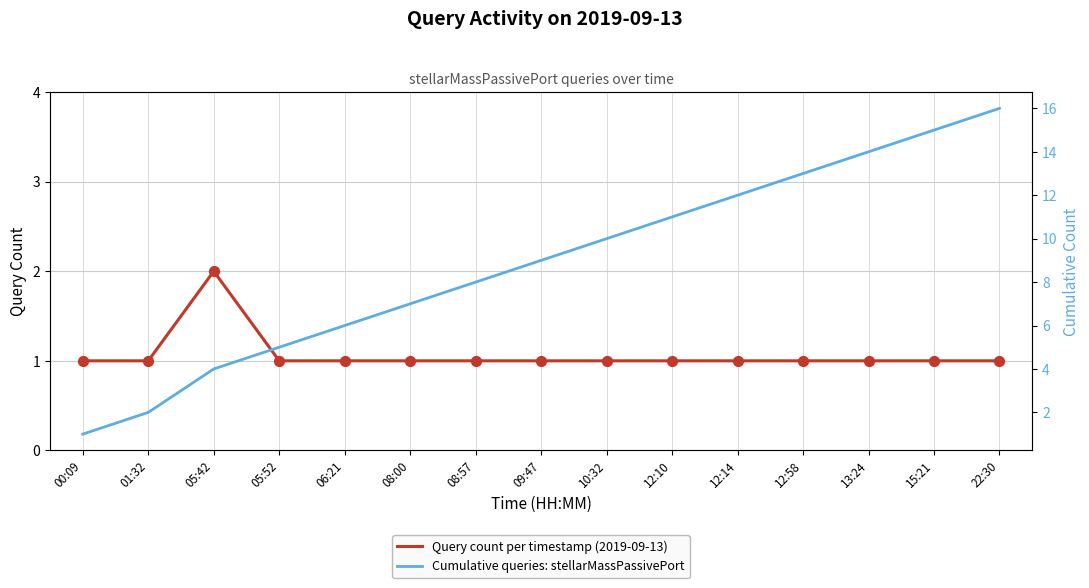

At how many categories does at least one series exceed 13?

3